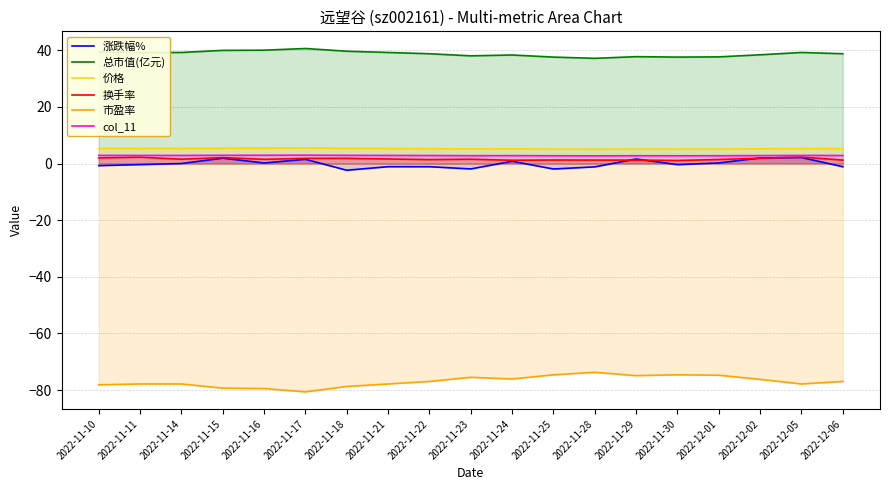

Reading left to right, list all the values displayed in this chart.

涨跌幅%: -0.8	-0.4	0.0	1.9	0.2	1.5	-2.4	-1.1	-1.1	-1.9	0.8	-1.9	-1.2	1.6	-0.4	0.2	2.0	2.1	-1.1
总市值(亿元): 39.4	39.2	39.2	40.0	40.0	40.6	39.6	39.2	38.8	38.0	38.3	37.6	37.1	37.7	37.6	37.6	38.4	39.2	38.8
价格: 5.3	5.3	5.3	5.4	5.4	5.5	5.4	5.3	5.2	5.1	5.2	5.1	5.0	5.1	5.1	5.1	5.2	5.3	5.2
换手率: 2.0	2.2	1.5	2.1	1.5	1.8	1.8	1.6	1.4	1.5	1.1	1.2	1.2	1.2	1.1	1.4	1.9	2.3	1.2
市盈率: -78.1	-77.8	-77.8	-79.3	-79.5	-80.6	-78.7	-77.8	-77.0	-75.5	-76.1	-74.6	-73.7	-74.9	-74.6	-74.8	-76.2	-77.8	-77.0
col_11: 2.9	2.9	2.9	2.9	2.9	3.0	2.9	2.9	2.8	2.8	2.8	2.7	2.7	2.8	2.7	2.8	2.8	2.9	2.8